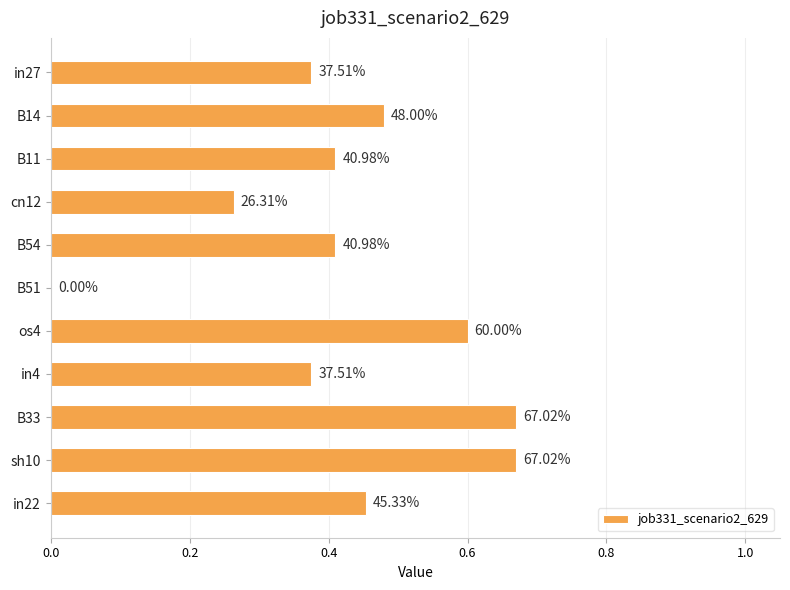

Does the chart contain any negative values?

No